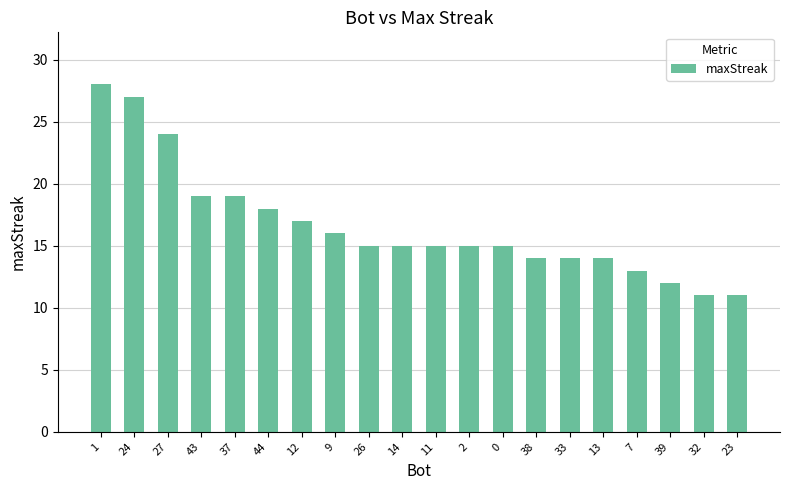

What is the minimum value shown in the chart?

11